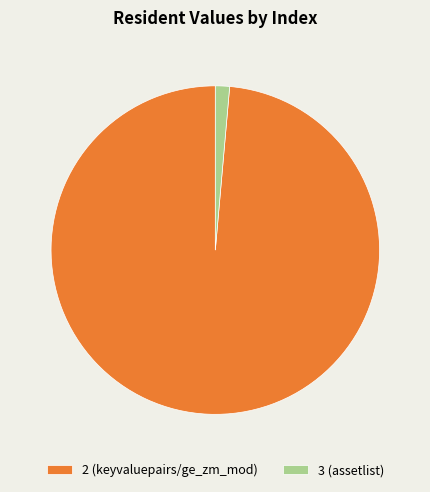

What is the ratio of the value at 2 (keyvaluepairs/ge_zm_mod) to the value at 3 (assetlist)?

70.6